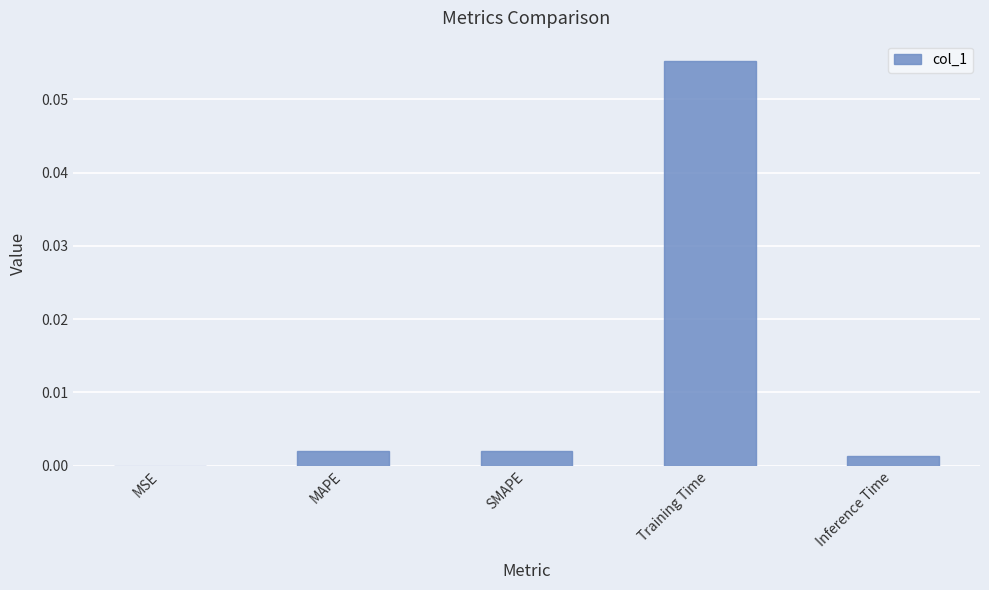

The chart shows a value of 0.0 at Inference Time. True or false?

True